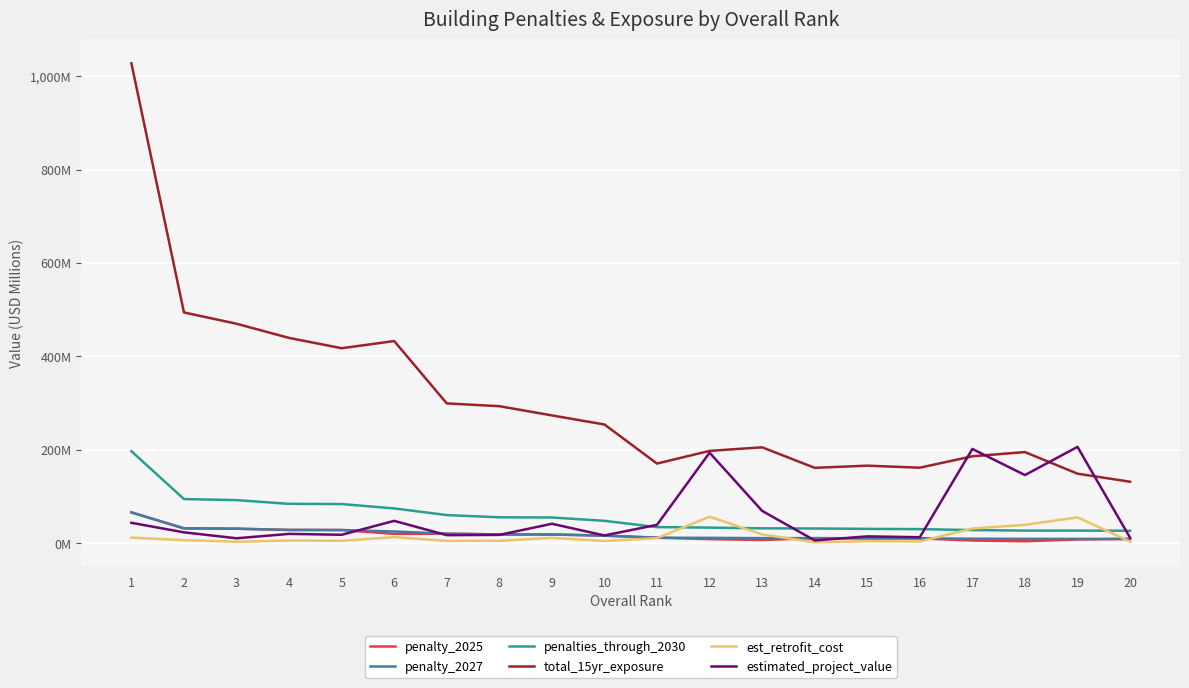

At how many categories does at least one series exceed 692?

1